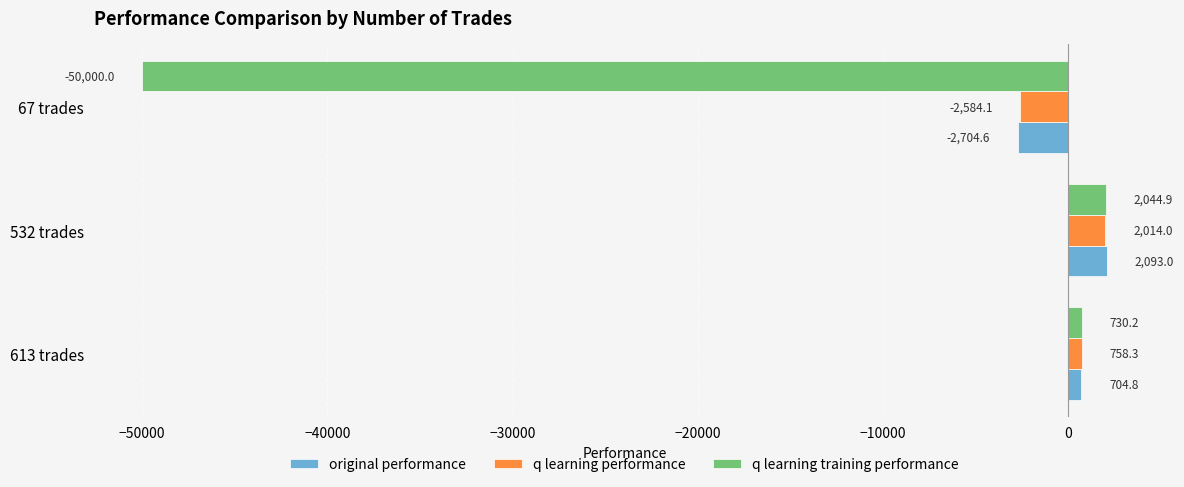

What is the spread (max minus min) of values at 67 trades?

47415.9